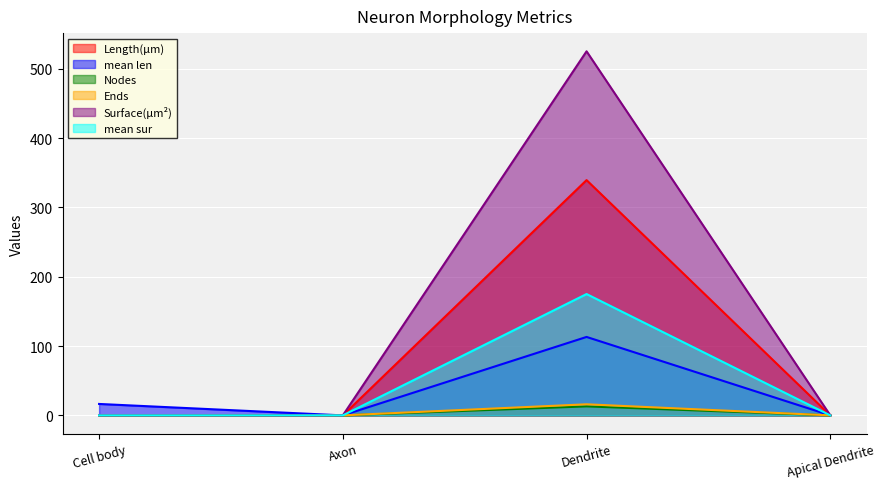

In Nodes, how many points are higher than both neighbors (excluding endpoints)?

1